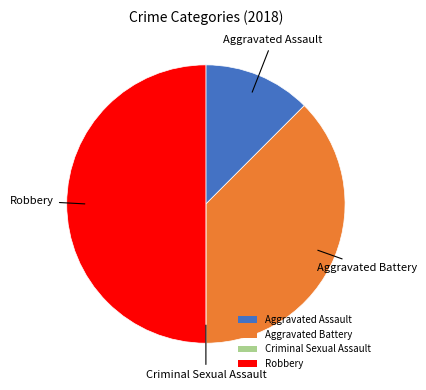

Do Robbery and Aggravated Assault together represent more than half of the pie?

Yes